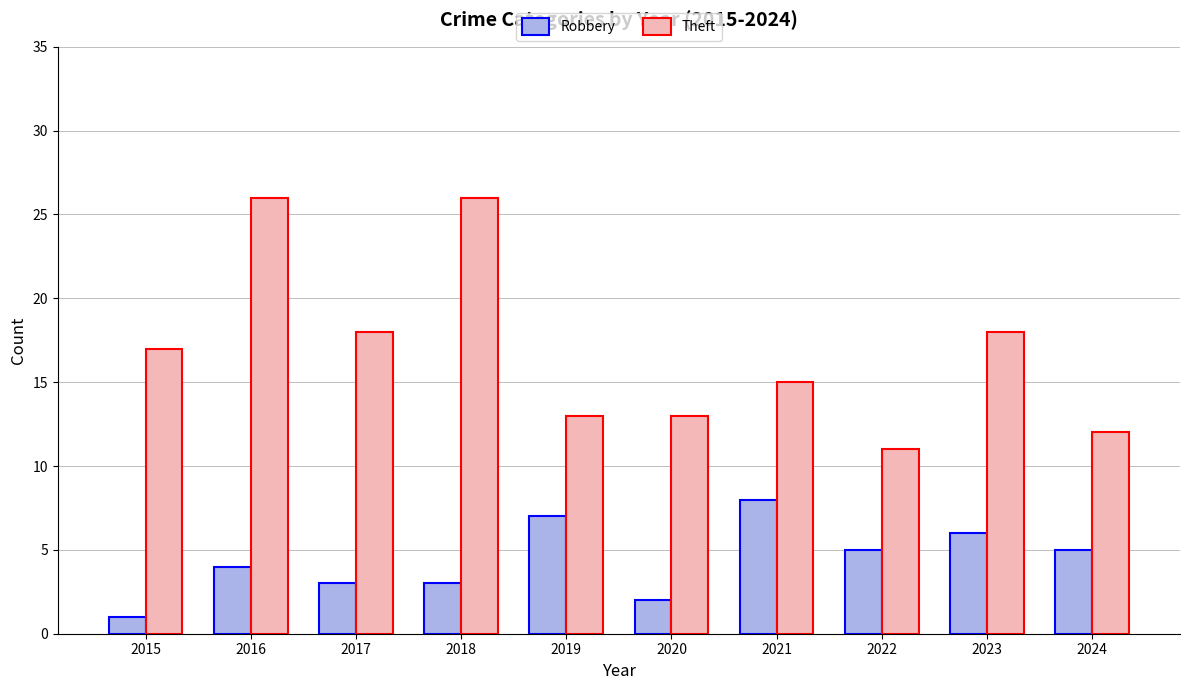

List the series in order of their overall mean, highest first.

Theft, Robbery